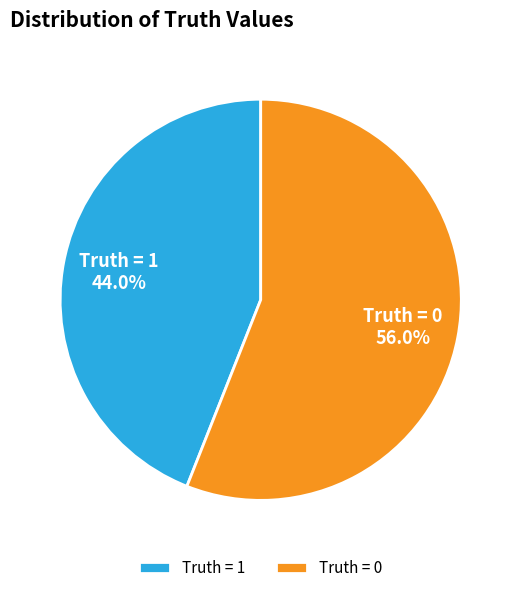

Is it true that Truth = 1 is 44% of the pie?

True